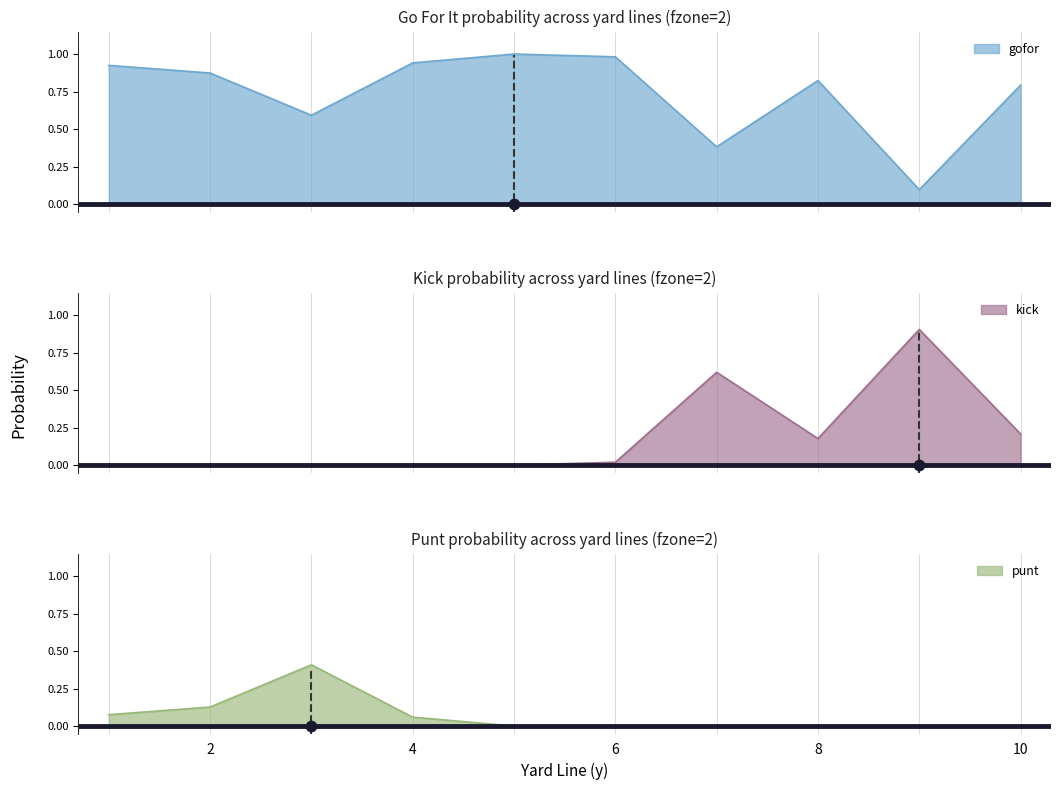

At how many categories does at least one series exceed 0?

10